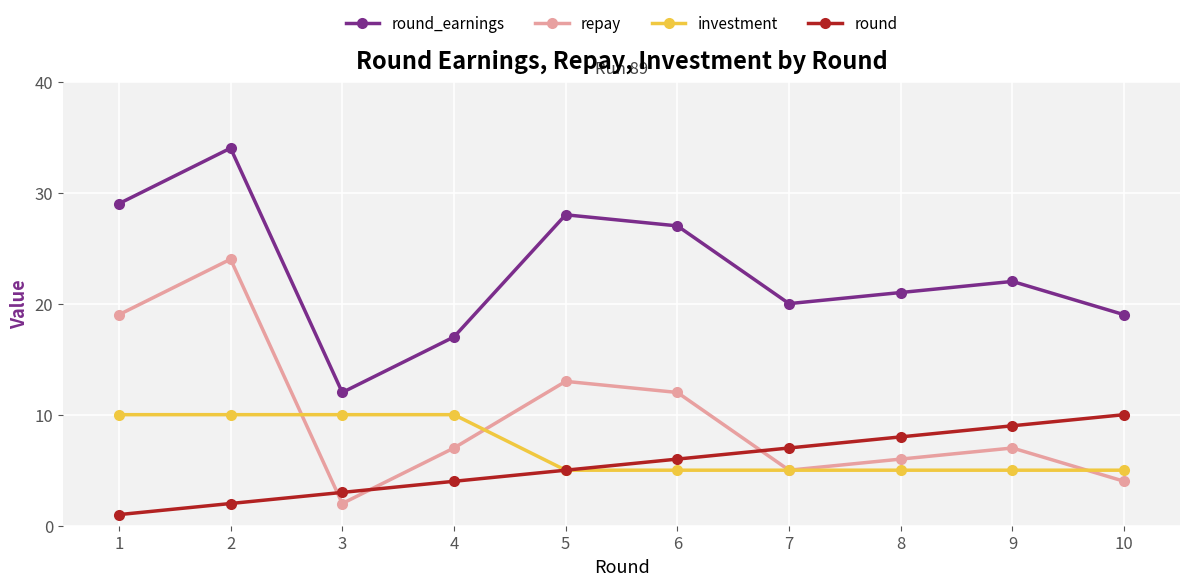

In repay, how many points are higher than both neighbors (excluding endpoints)?

3